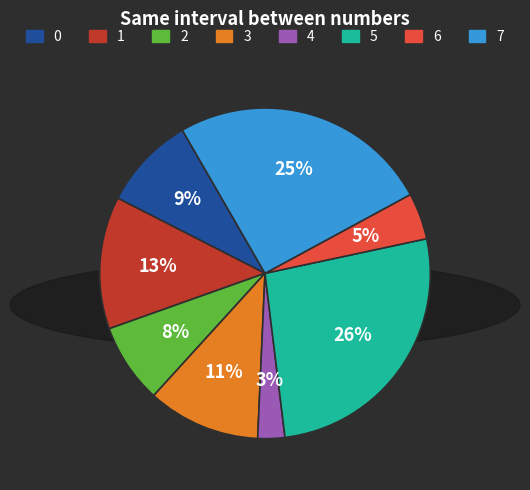

Is there a majority slice in this chart?

No